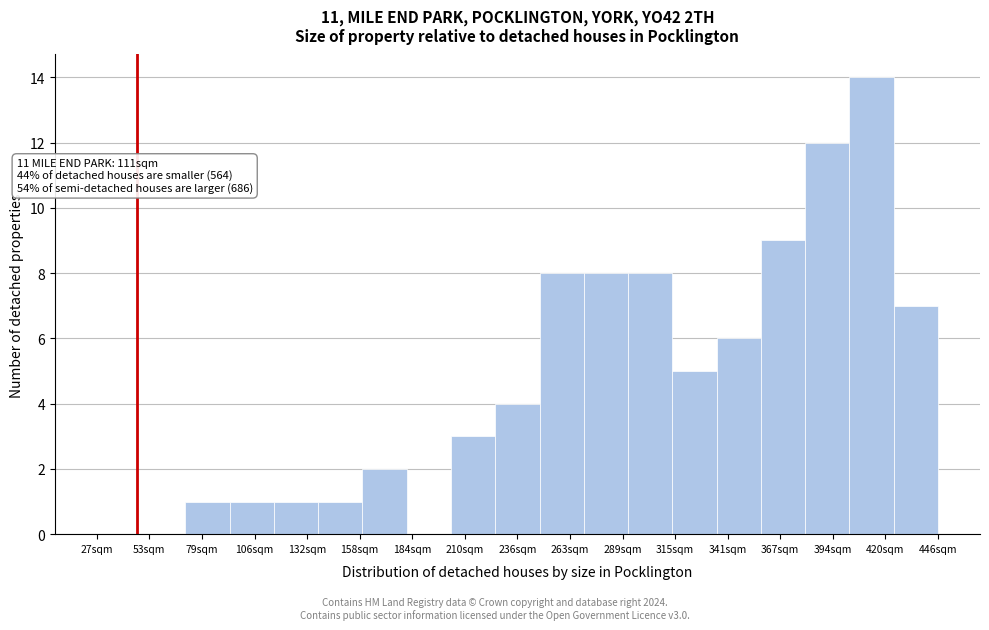

Which range on the x-axis has the tallest bar?

400 to 425